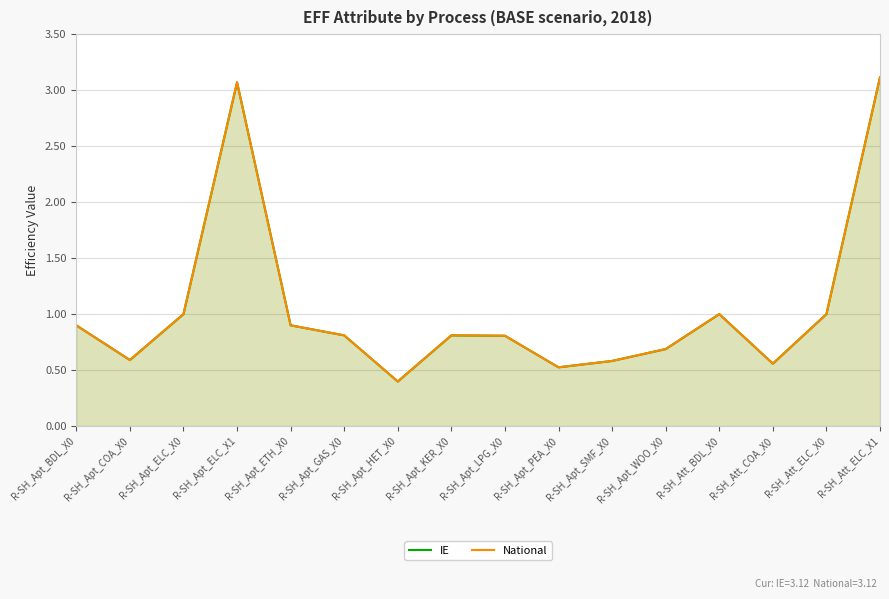

Which series has the largest total across all categories?

IE